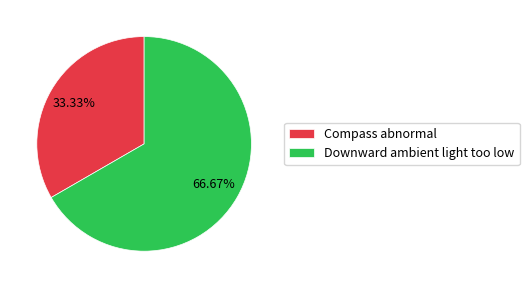

How much of the chart is everything except Downward ambient light too low?

33.3%